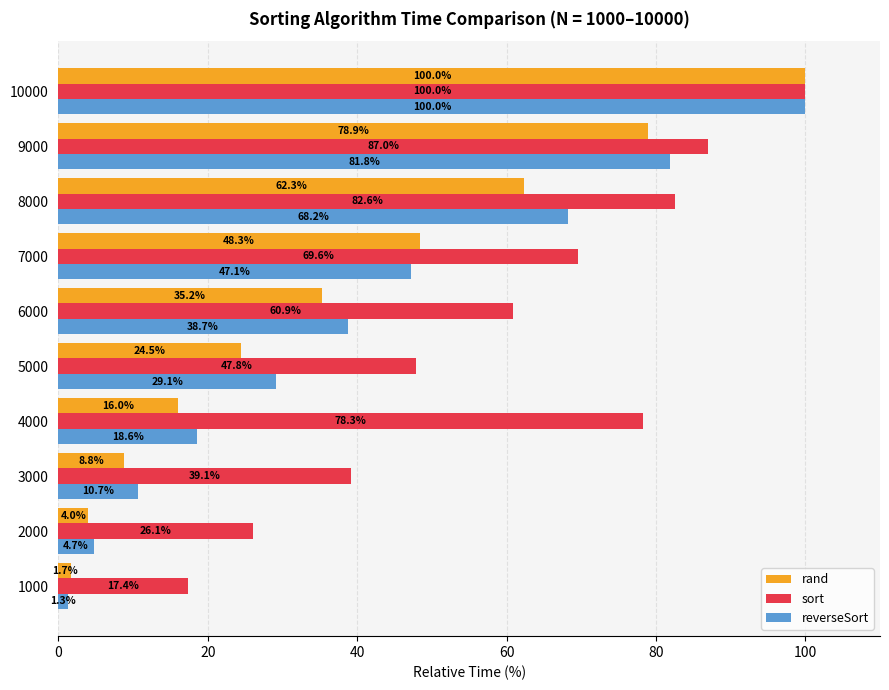

Is it true that rand equals 14.7 at 3000?

False